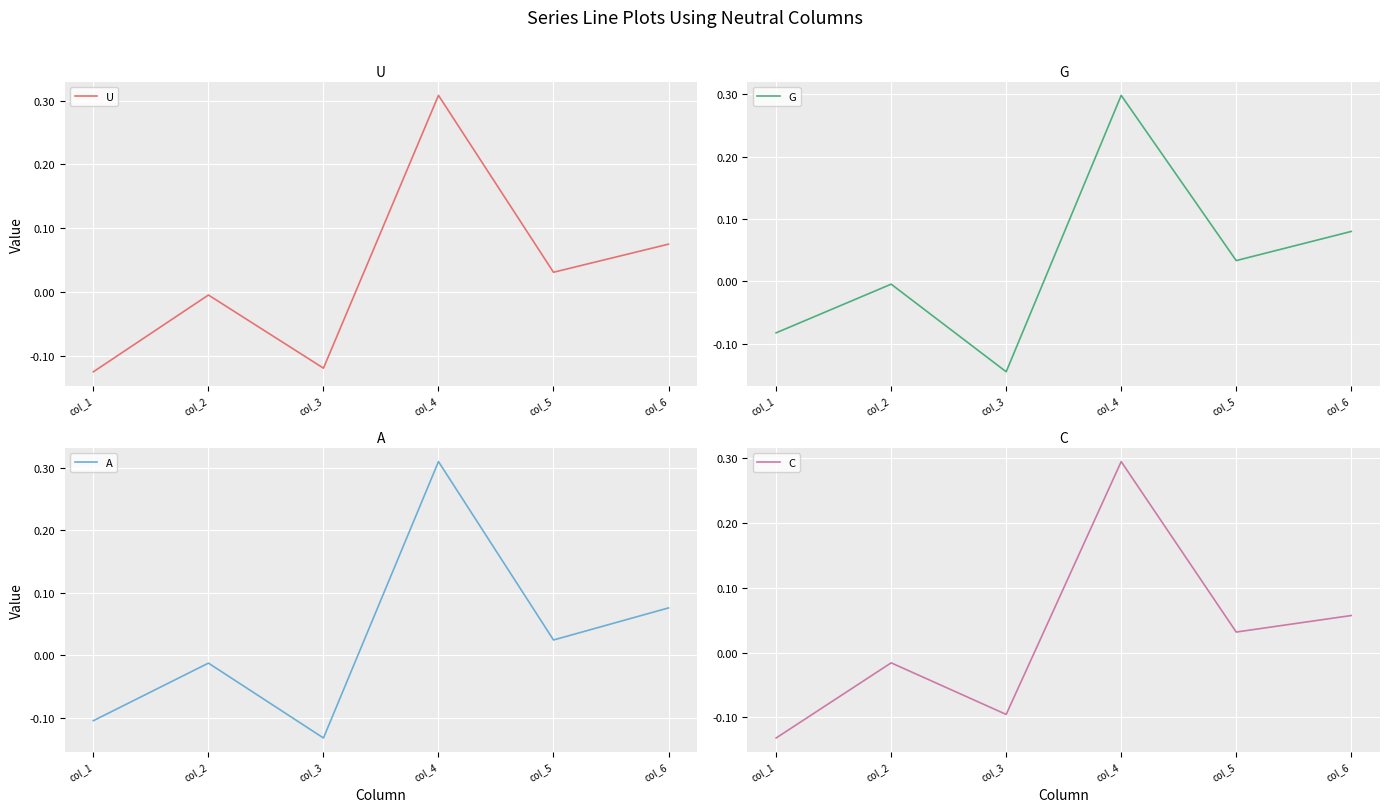

What is the total value across all series at col_6?

0.3